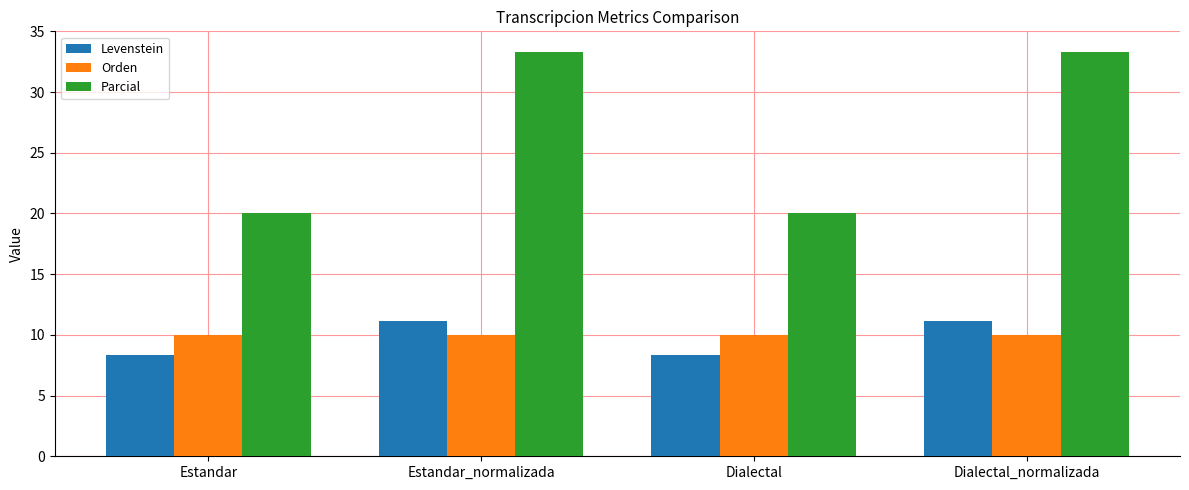

Reading left to right, extract all data points from this chart.

Levenstein: 8.3	11.1	8.3	11.1
Orden: 10.0	10.0	10.0	10.0
Parcial: 20.0	33.3	20.0	33.3